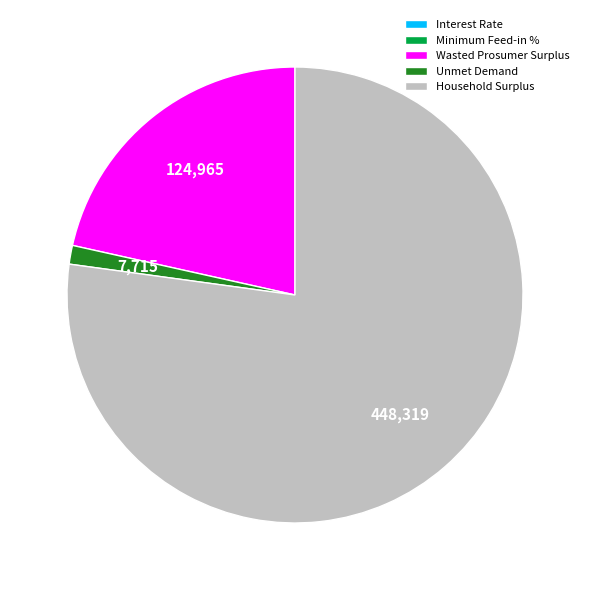

The Household Surplus slice represents 77% of the pie. True or false?

True